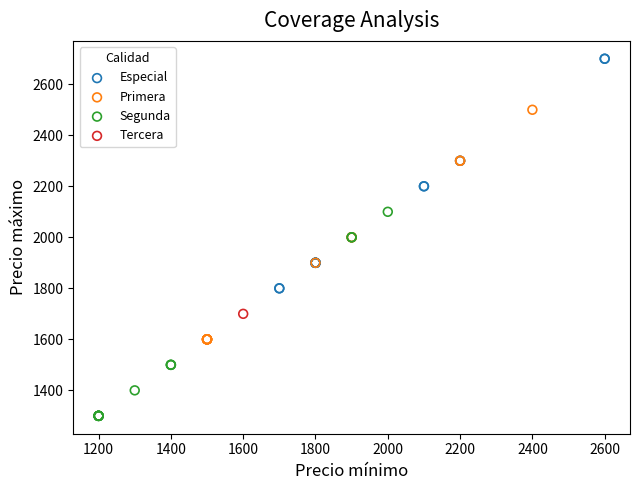

Which series reaches the minimum Y coordinate?

Segunda